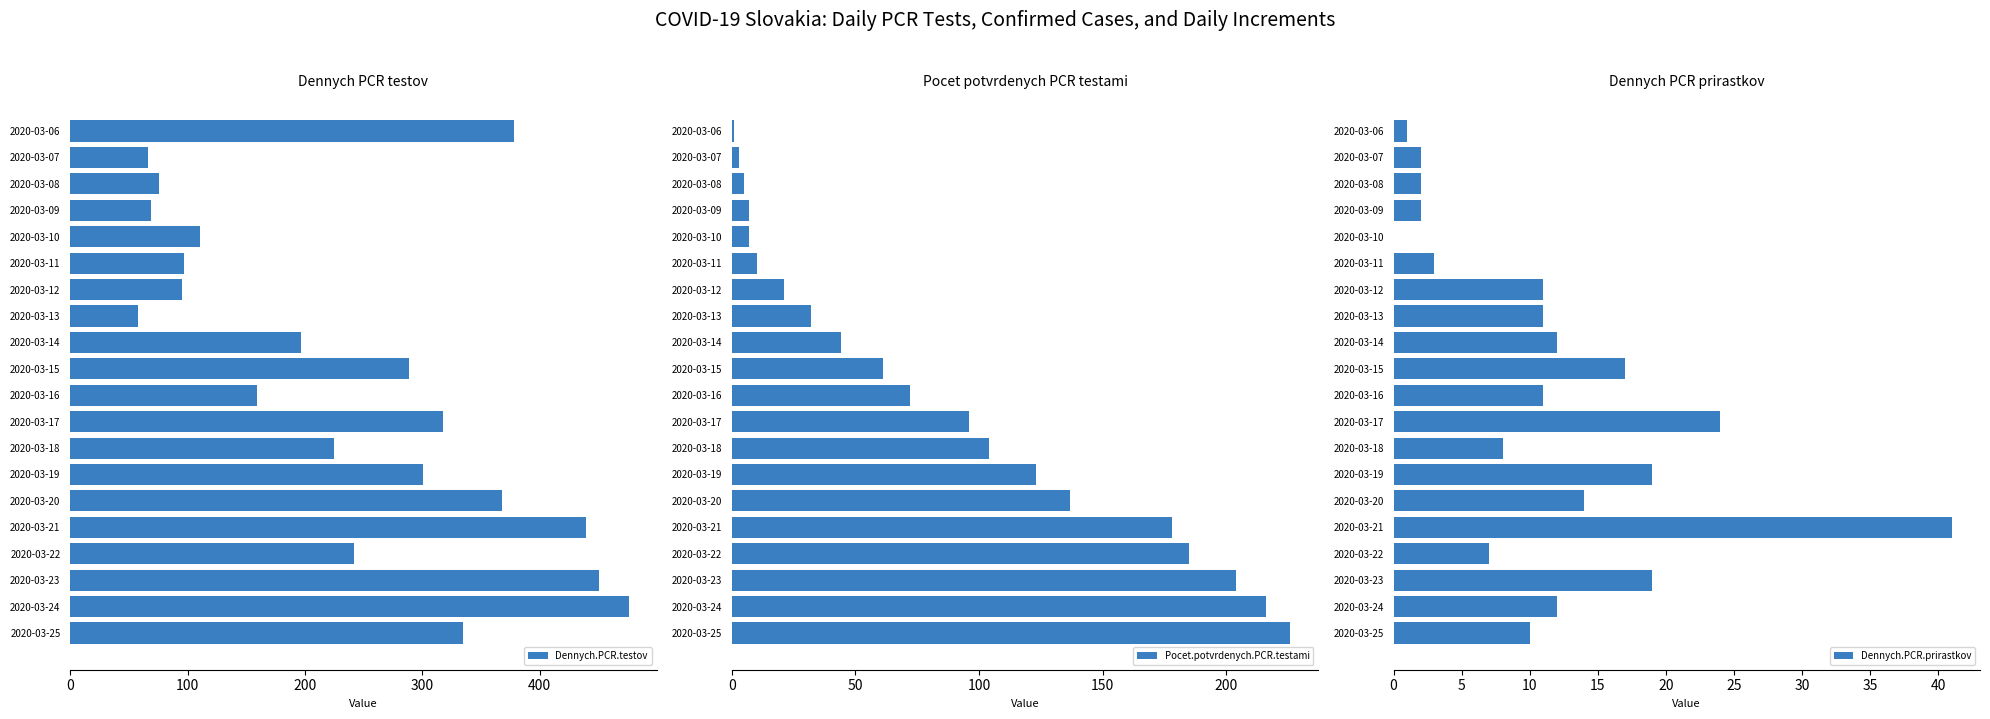

What are all the series names shown in the legend?

Dennych.PCR.testov, Pocet.potvrdenych.PCR.testami, Dennych.PCR.prirastkov